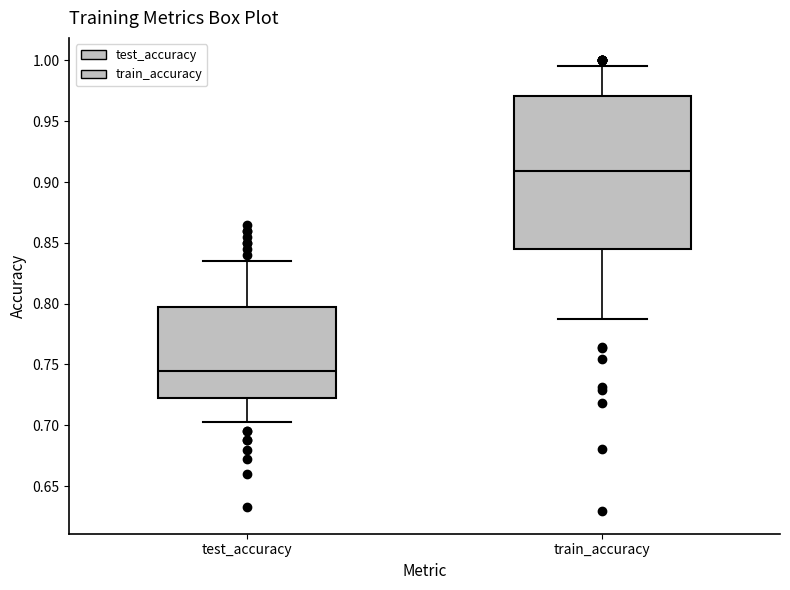

Reading left to right, read every box against the y-axis: the position of its median line, the range the box covers, and the ends of its whiskers. The values are not printed on the chart, so give them approximately, as read against the axis.

test_accuracy: median 0.745, box 0.725 to 0.795, whiskers 0.705 to 0.835
train_accuracy: median 0.910, box 0.845 to 0.970, whiskers 0.785 to 0.995